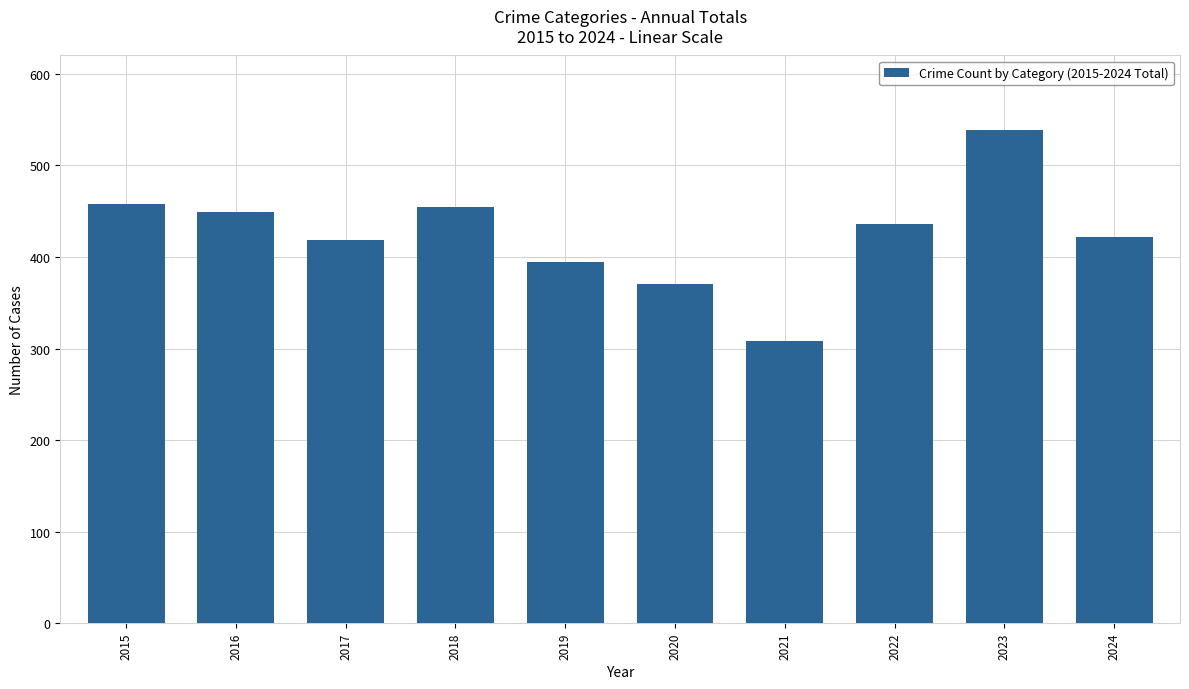

What is the value of the 1st bar from the left?

458